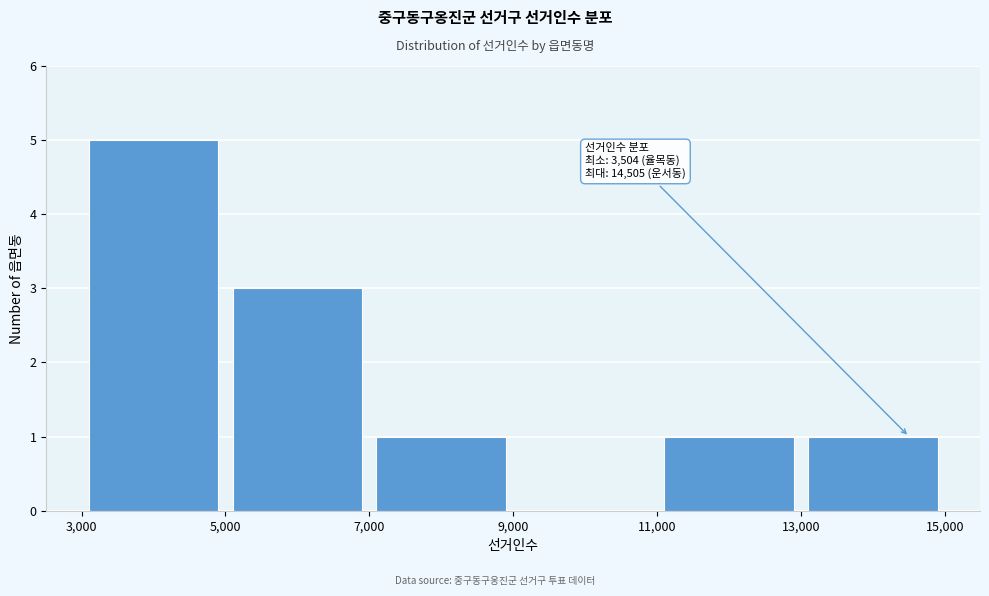

Which range on the x-axis has the tallest bar?

3,000 to 5,000